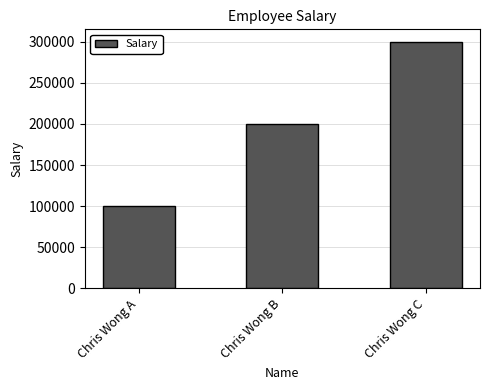

Which category has the lowest value across all series?

Chris Wong A